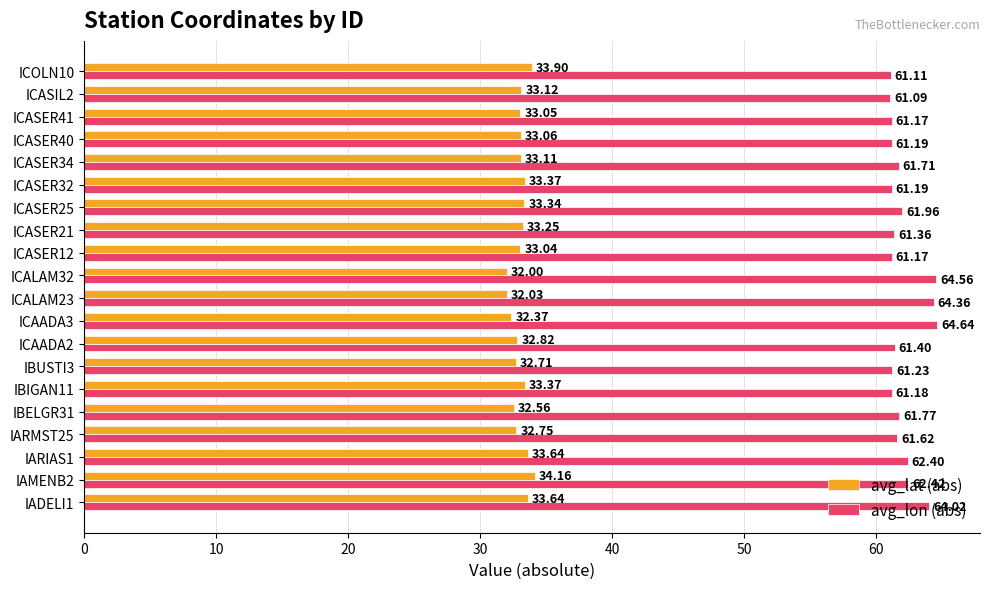

What is the total value across all series at ICASER41?

94.2